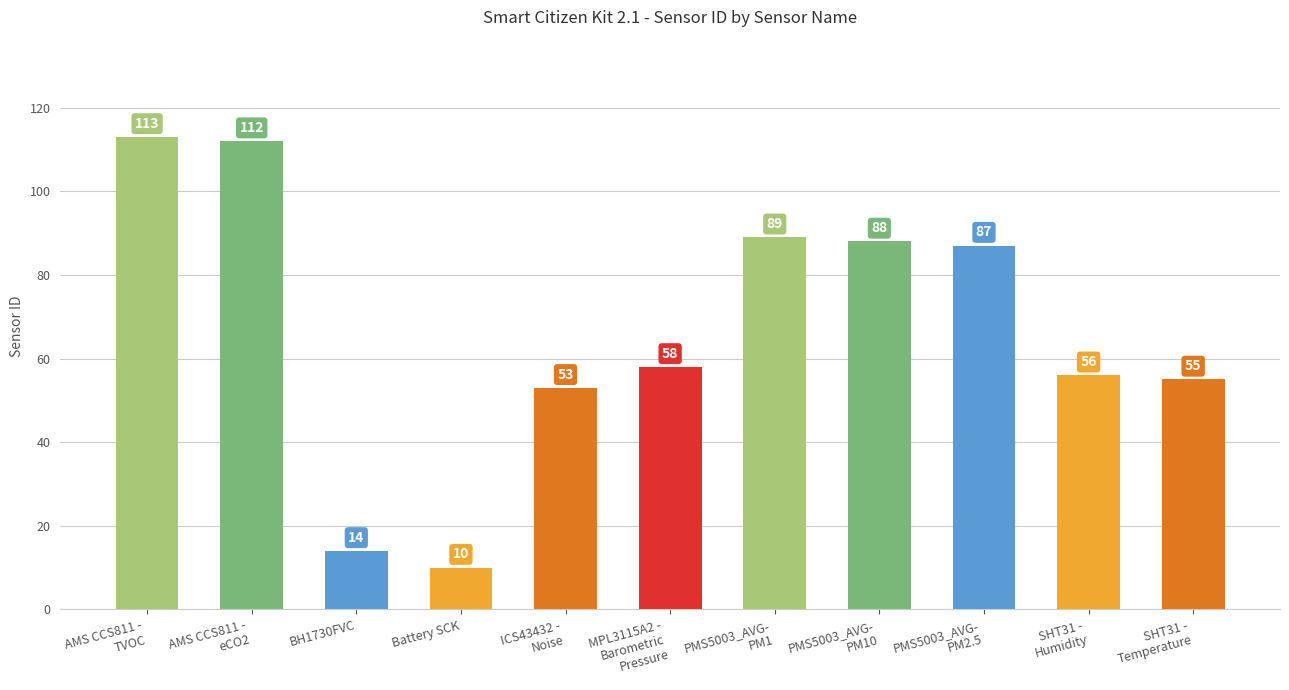

Reading left to right, extract all data points from this chart.

AMS CCS811 -
TVOC=113	AMS CCS811 -
eCO2=112	BH1730FVC=14	Battery SCK=10	ICS43432 -
Noise=53	MPL3115A2 -
Barometric
Pressure=58	PMS5003_AVG-
PM1=89	PMS5003_AVG-
PM10=88	PMS5003_AVG-
PM2.5=87	SHT31 -
Humidity=56	SHT31 -
Temperature=55